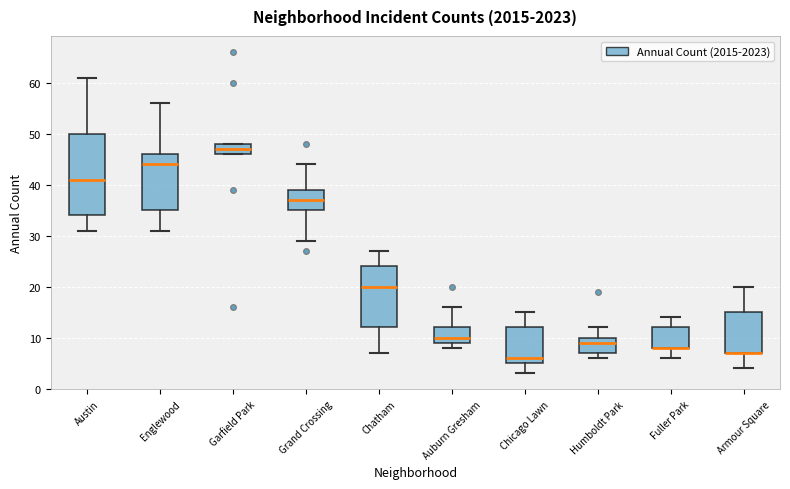

Comparing the boxes themselves (not the whiskers), which one is the tallest?

Austin